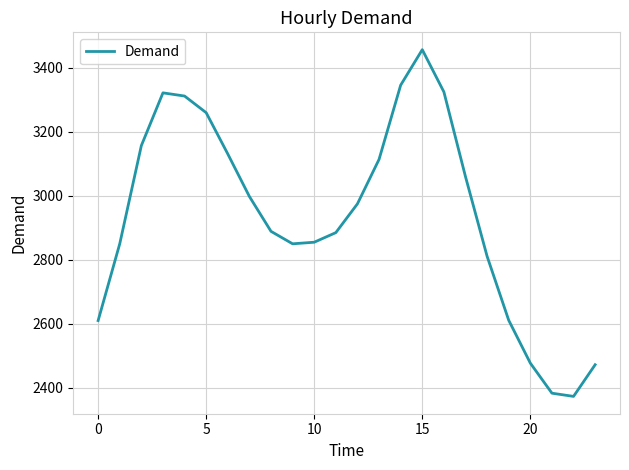

Does the chart have visible grid lines?

Yes